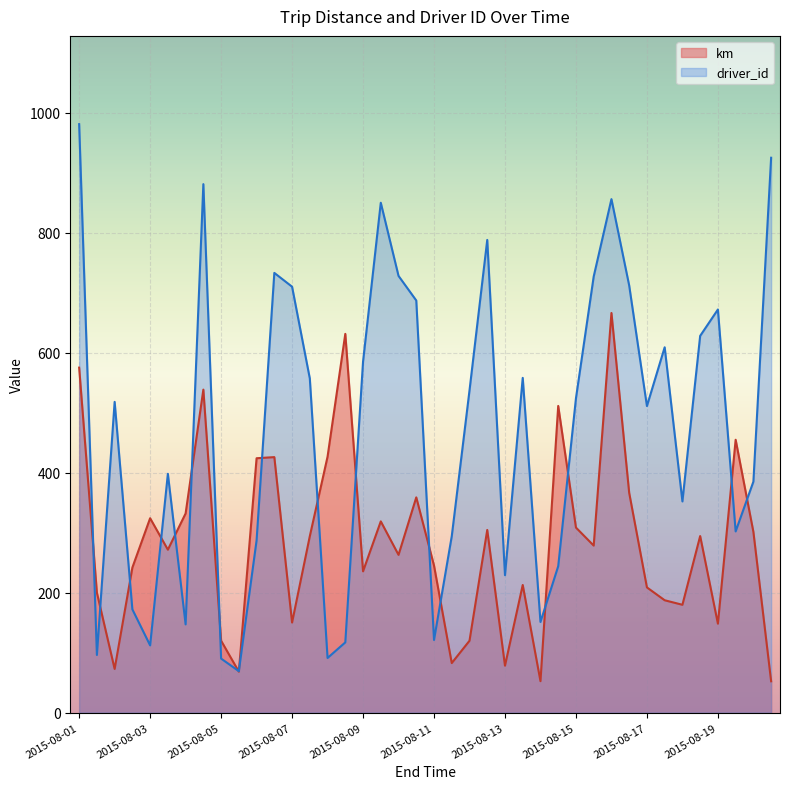

Which category has the highest value in the km series?

2015-08-16